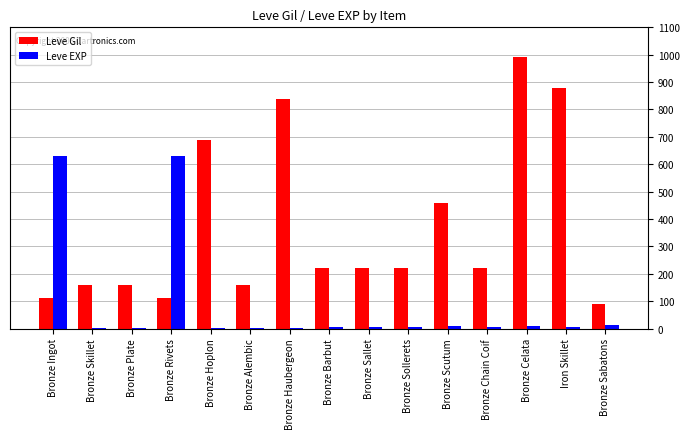

What is the average value of the Leve Gil series?

369